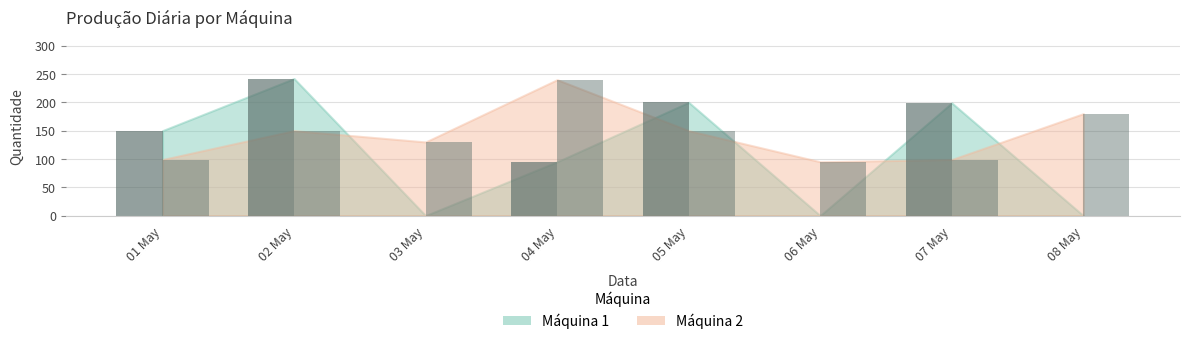

The Máquina 2 series shows 98 at 02 May. True or false?

False